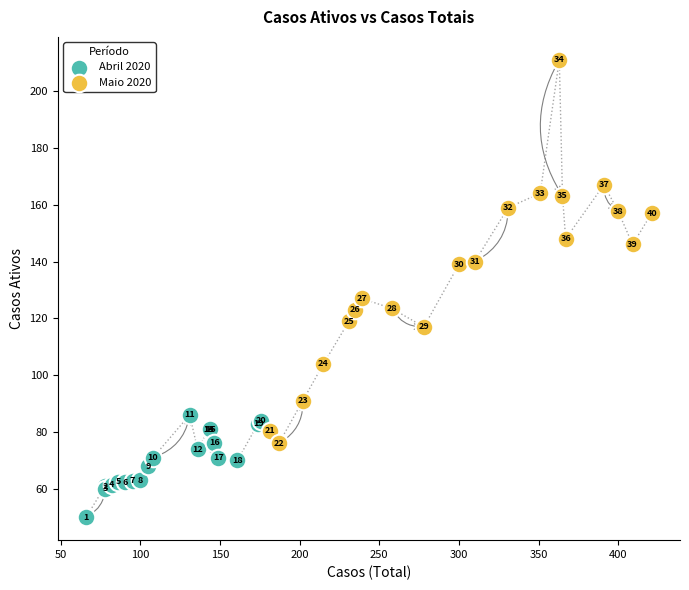

Which series reaches the minimum Y coordinate?

Abril 2020